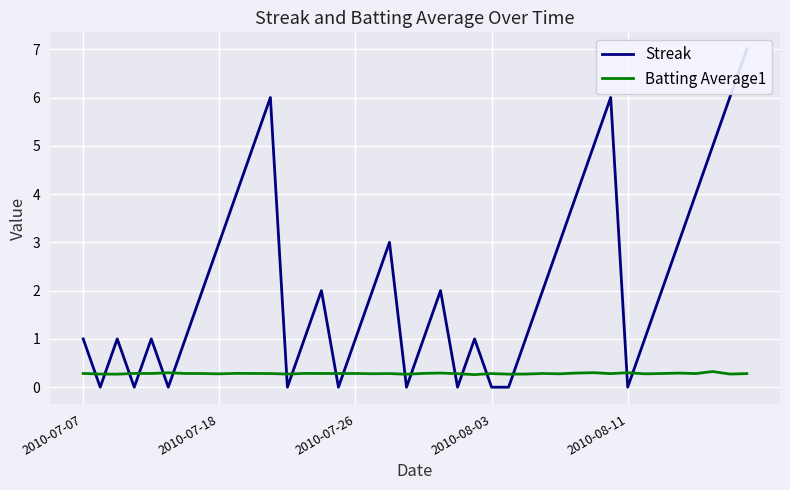

True or false: Streak has more than 1 interior local peaks.

True